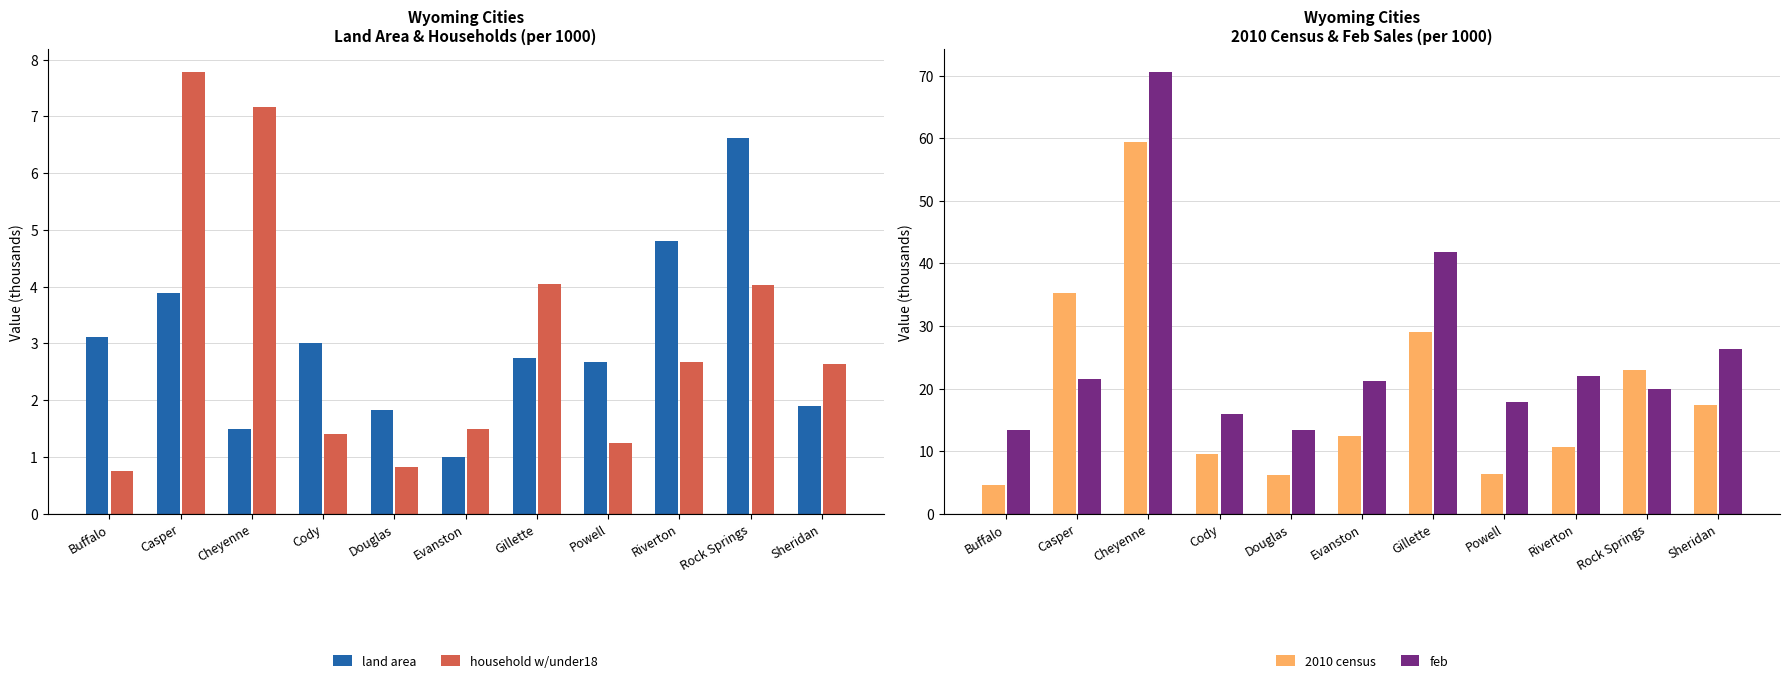

What is the difference between the second highest and minimum values in the land area series?

3.8